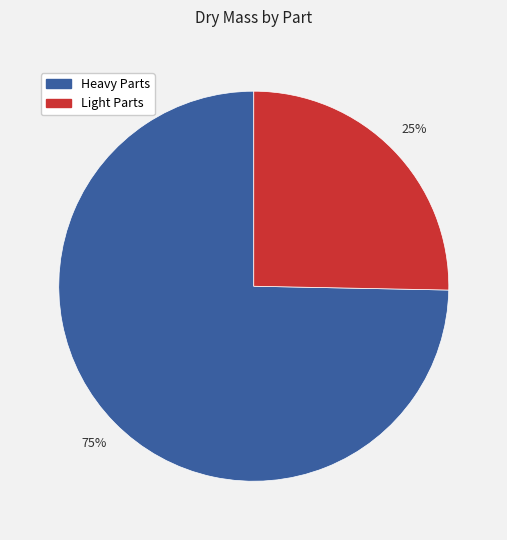

Count the number of slices in the pie.

2